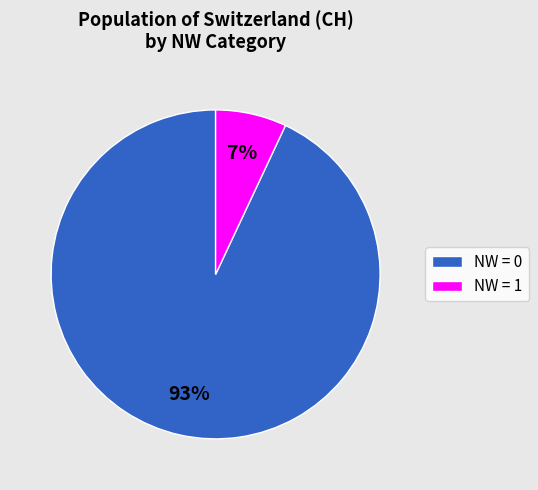

Count the number of slices in the pie.

2